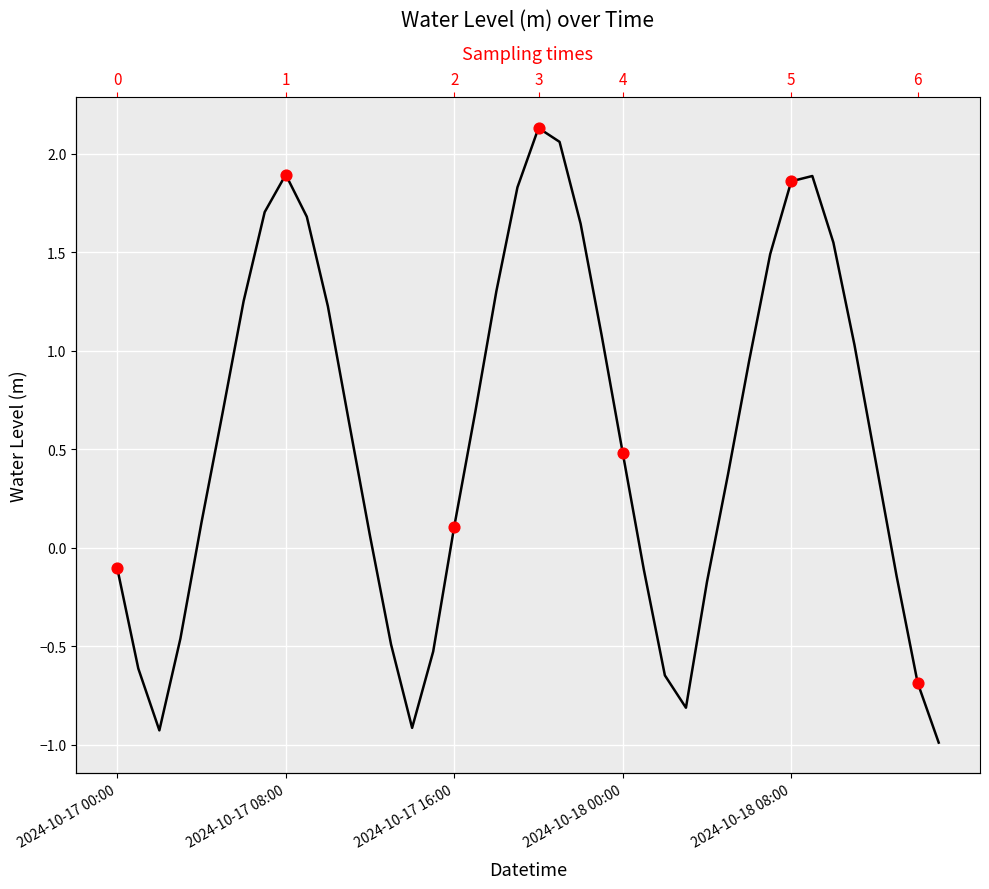

Between 18 and 28, which is larger?

18